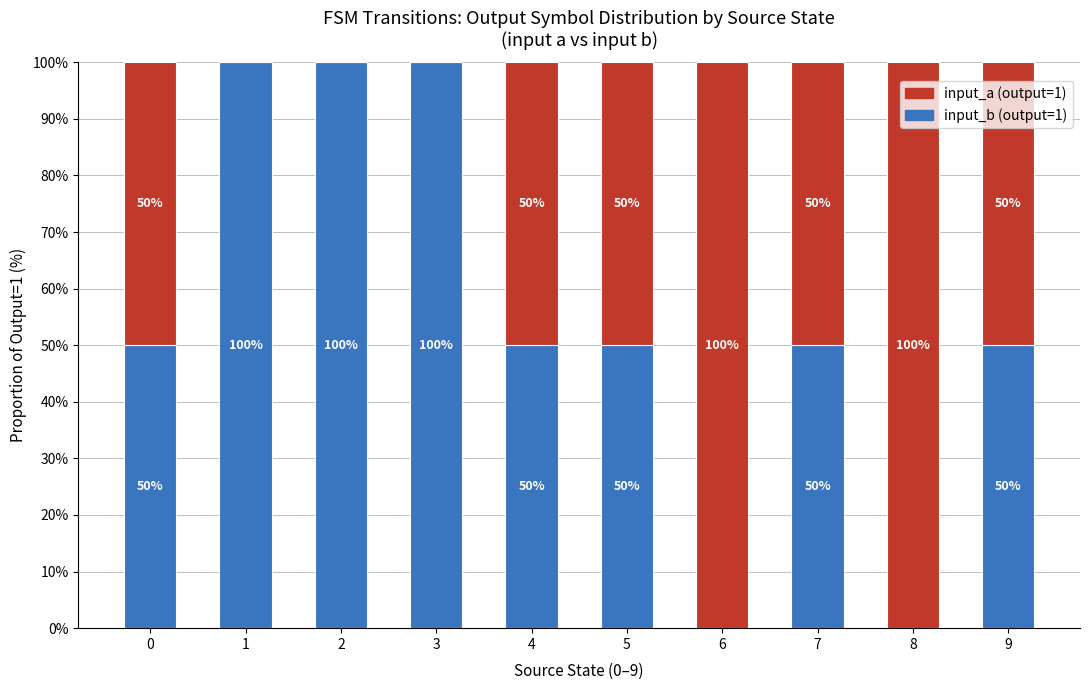

The input_b (output=1) series shows 66 at 4. True or false?

False